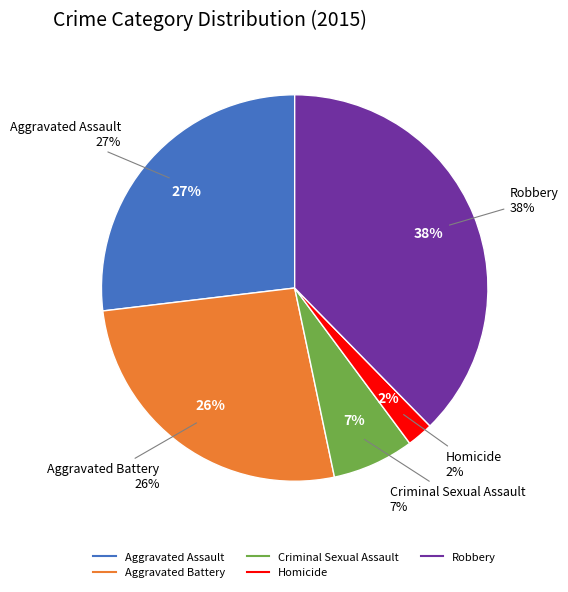

Is it true that Homicide is 2% of the pie?

True